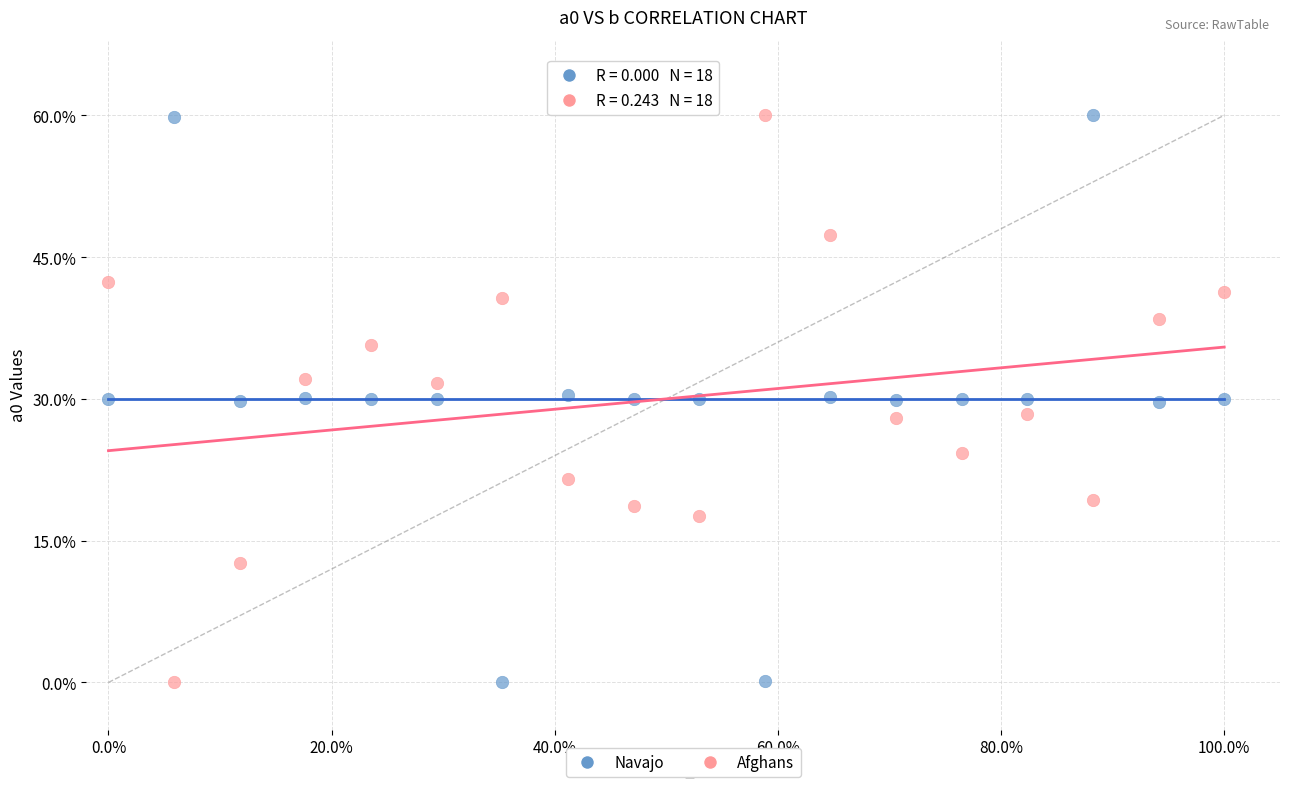

What are all the series names shown in the legend?

Navajo, Afghans